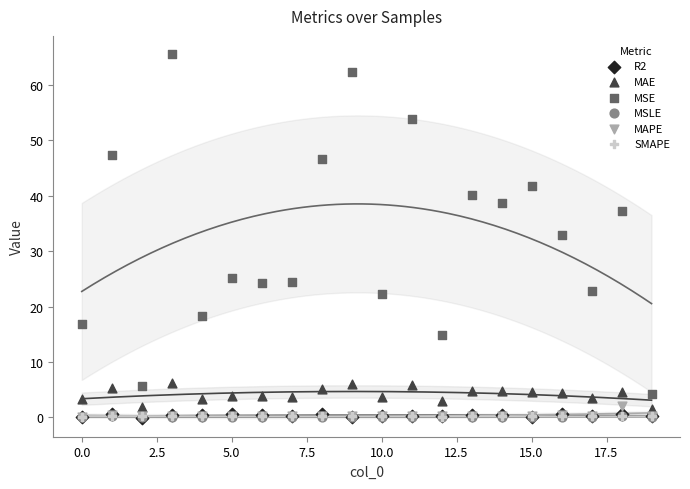

What are all the series names shown in the legend?

R2, MAE, MSE, MSLE, MAPE, SMAPE